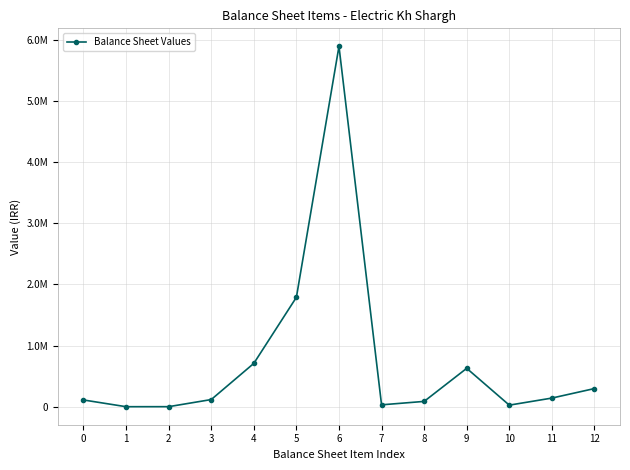

Does the chart have visible grid lines?

Yes